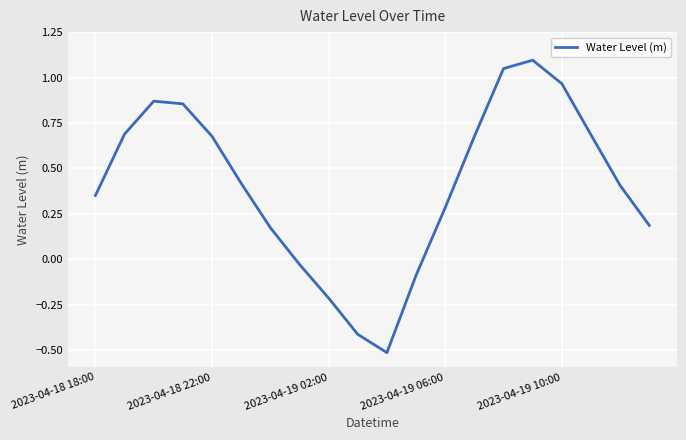

What is the maximum value shown in the chart?

1.1